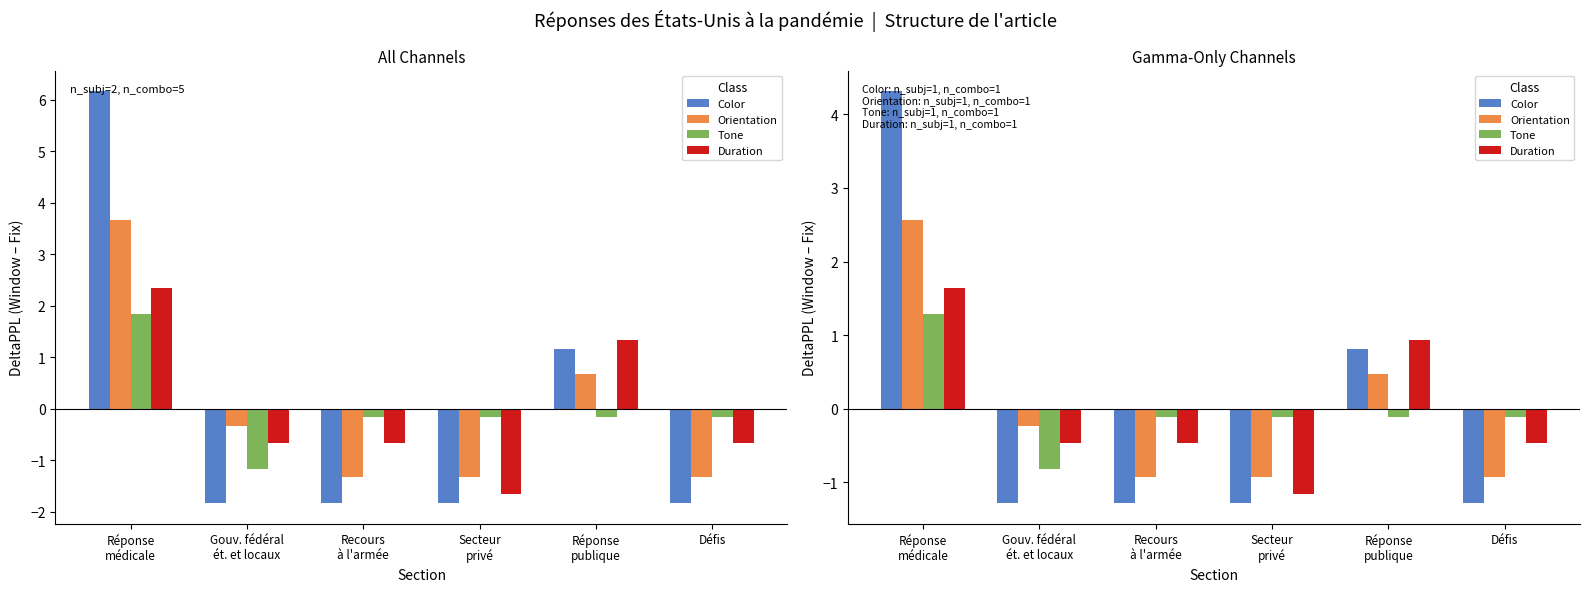

At how many categories does at least one series exceed 0?

2